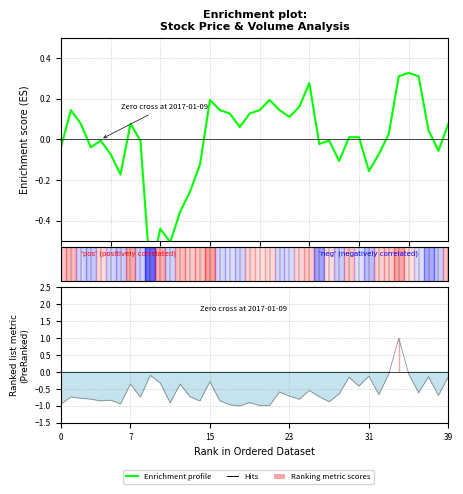

What is the spread (max minus min) of values at 37?

0.2